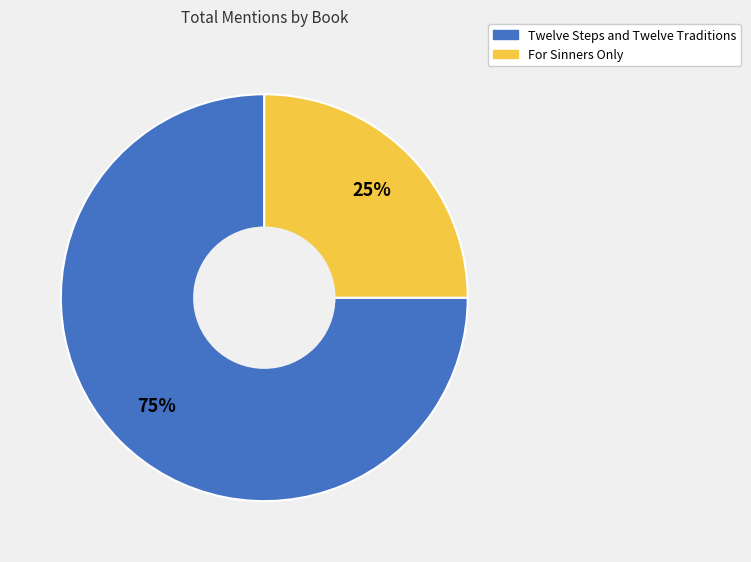

Do Twelve Steps and Twelve Traditions and For Sinners Only together represent more than half of the pie?

Yes